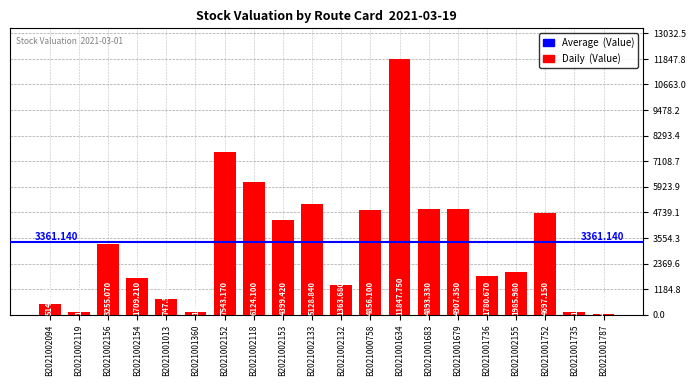

At which label does the data first exceed 3255?

B2021002156